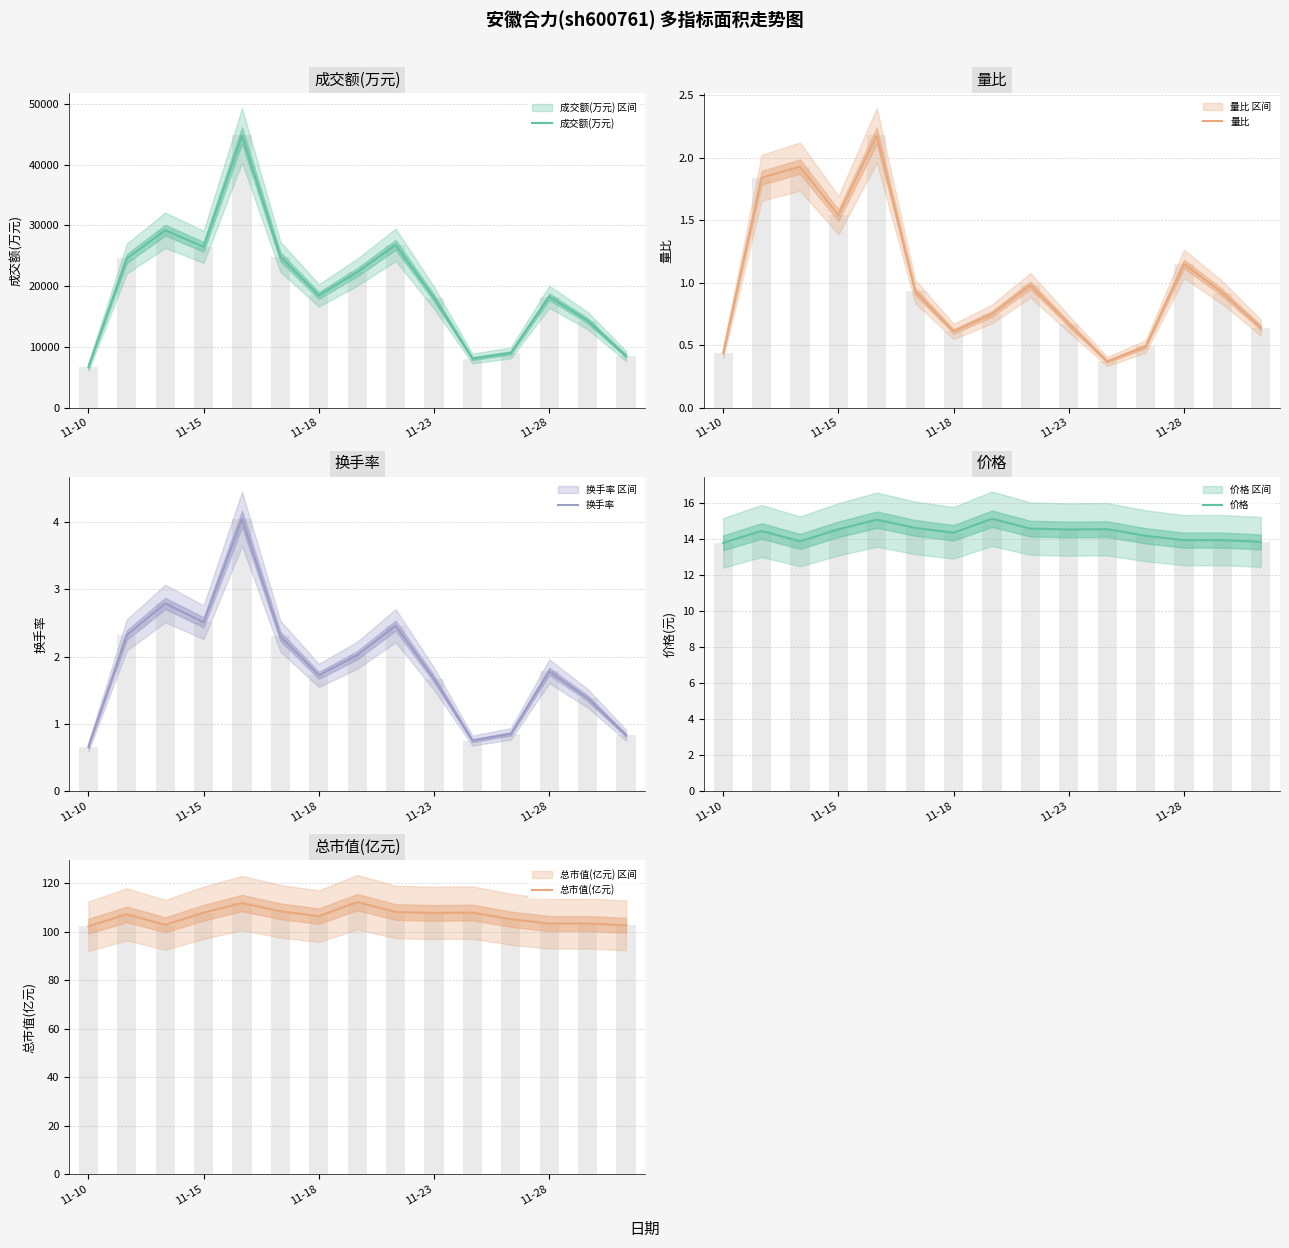

List the series in order of their peak value, highest first.

成交额(万元), 总市值(亿元), 价格, 换手率, 量比